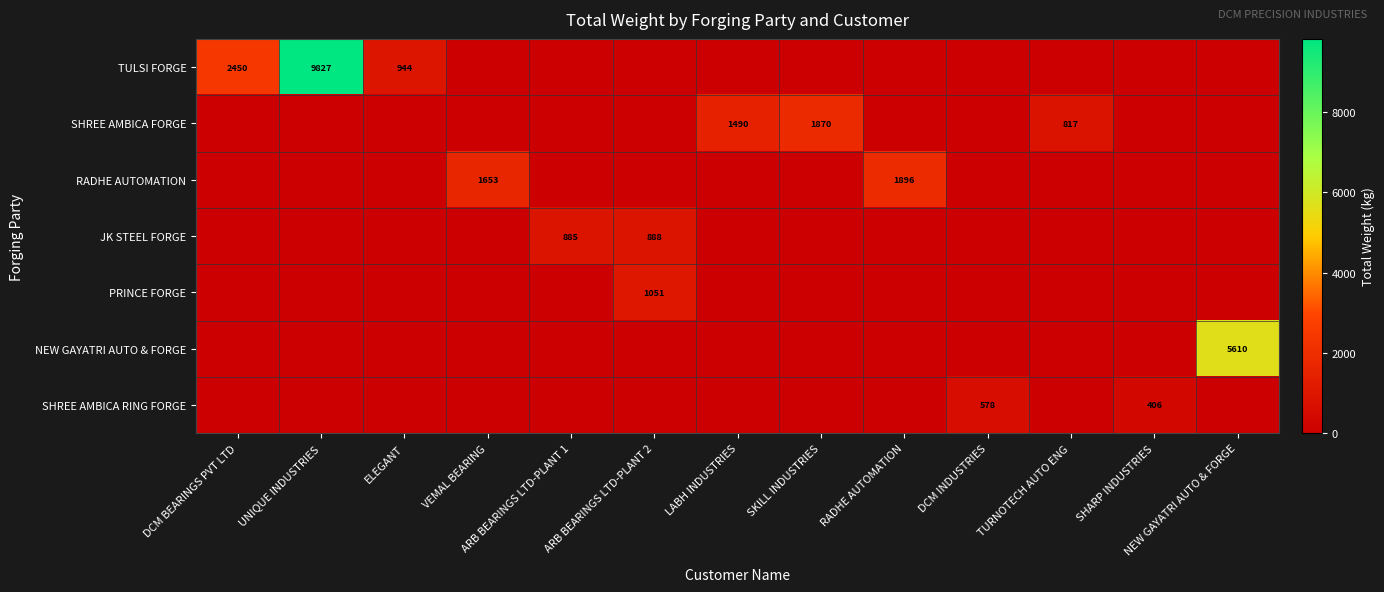

Rank the series by their maximum value, from highest to lowest.

TULSI FORGE, NEW GAYATRI AUTO & FORGE, RADHE AUTOMATION, SHREE AMBICA FORGE, PRINCE FORGE, JK STEEL FORGE, SHREE AMBICA RING FORGE